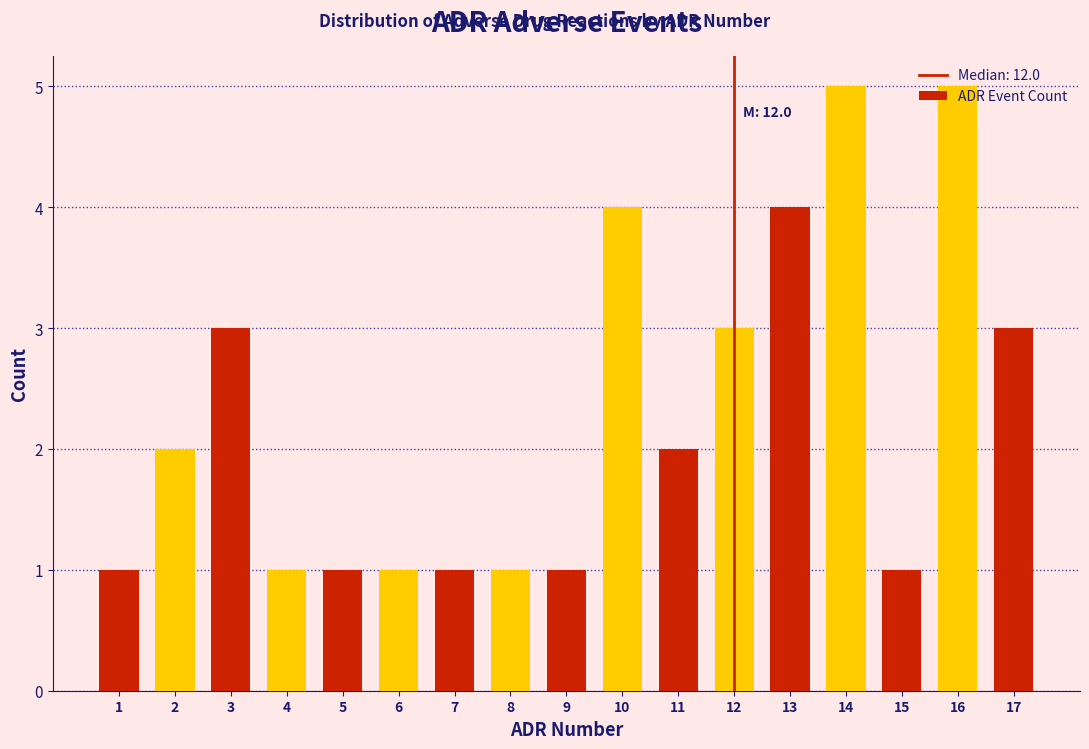

What is the difference between the second highest and minimum values?

4